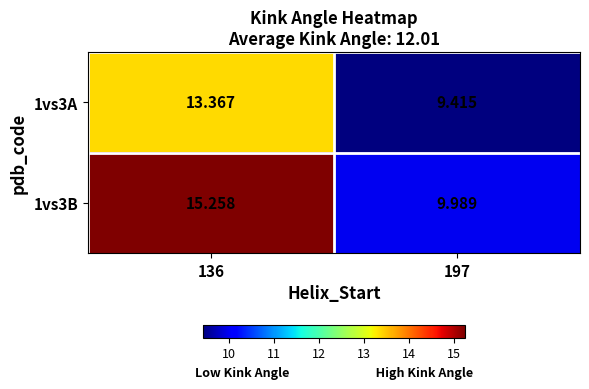

What is the spread (max minus min) of values at 136?

1.9